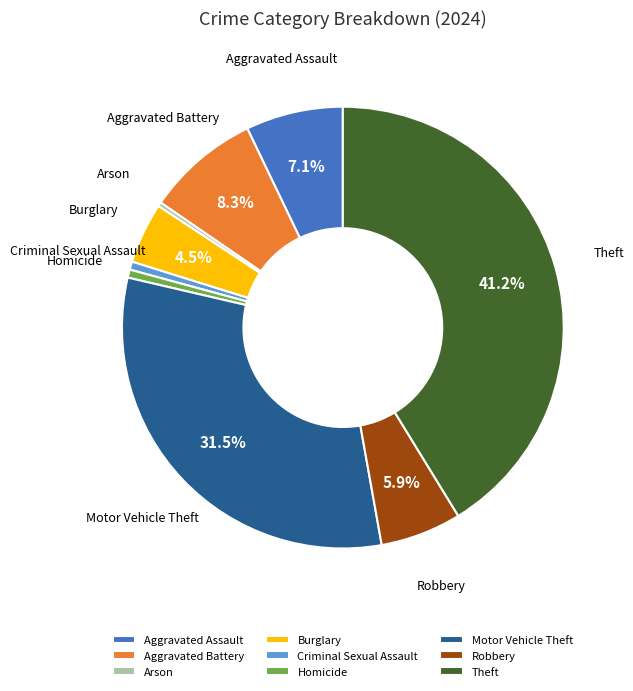

Does any single category account for the majority?

No